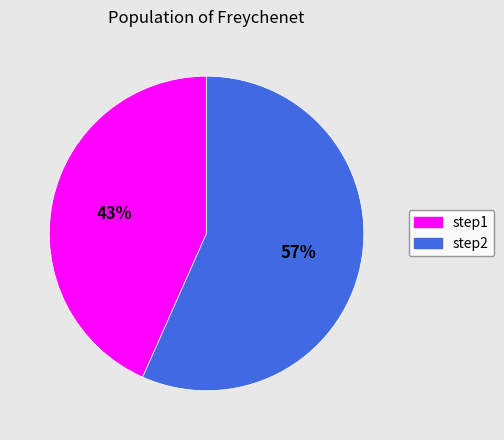

Combined, do step1 and step2 account for over 50%?

Yes